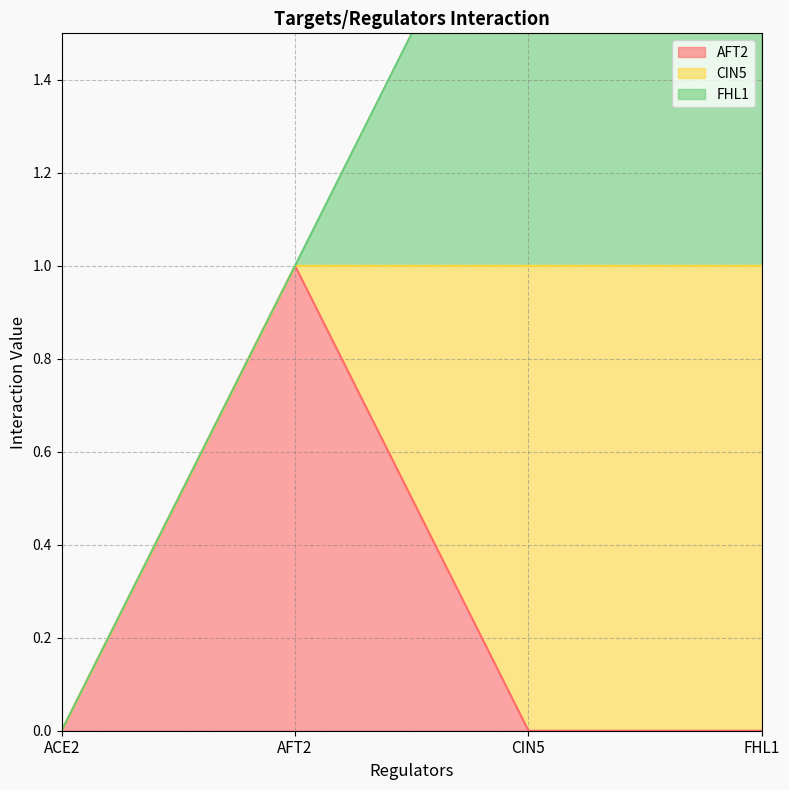

How many distinct data groups are displayed?

3